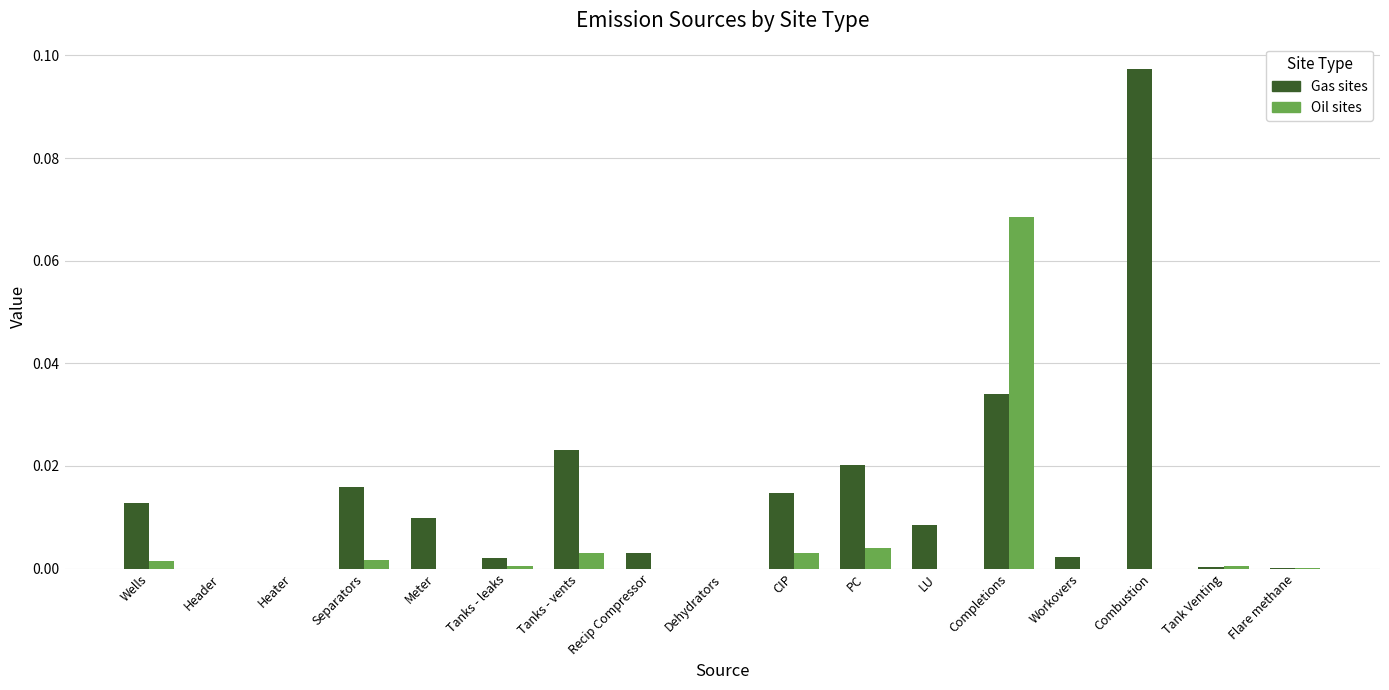

At which category is the sum across all series the highest?

Completions